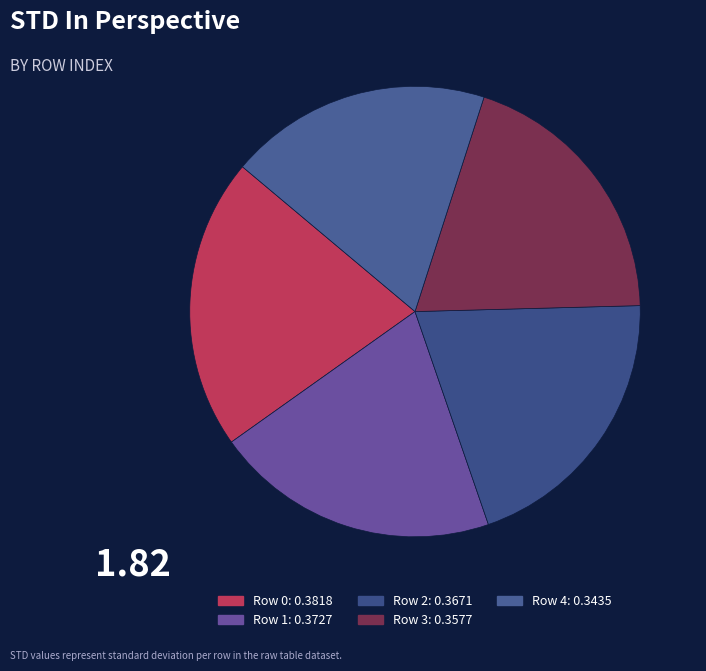

Does any single category account for the majority?

No